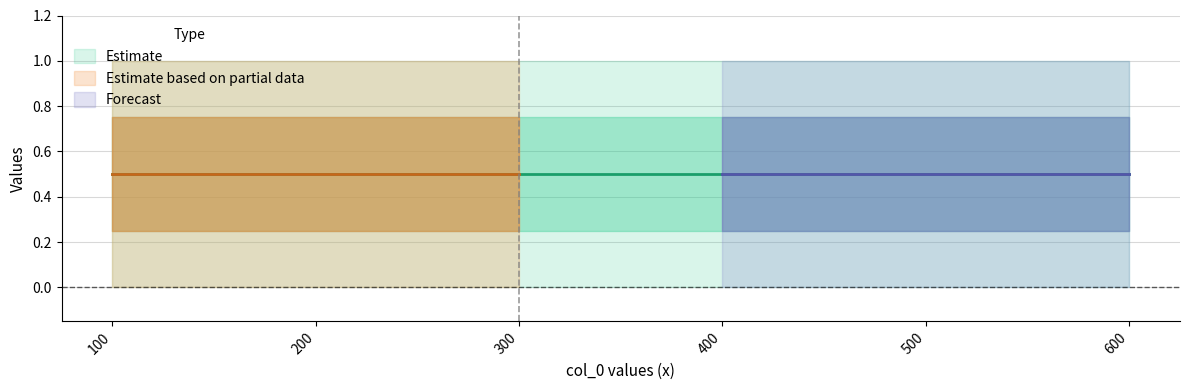

What is the value of the 0.65 point at the 4th from the left?

1